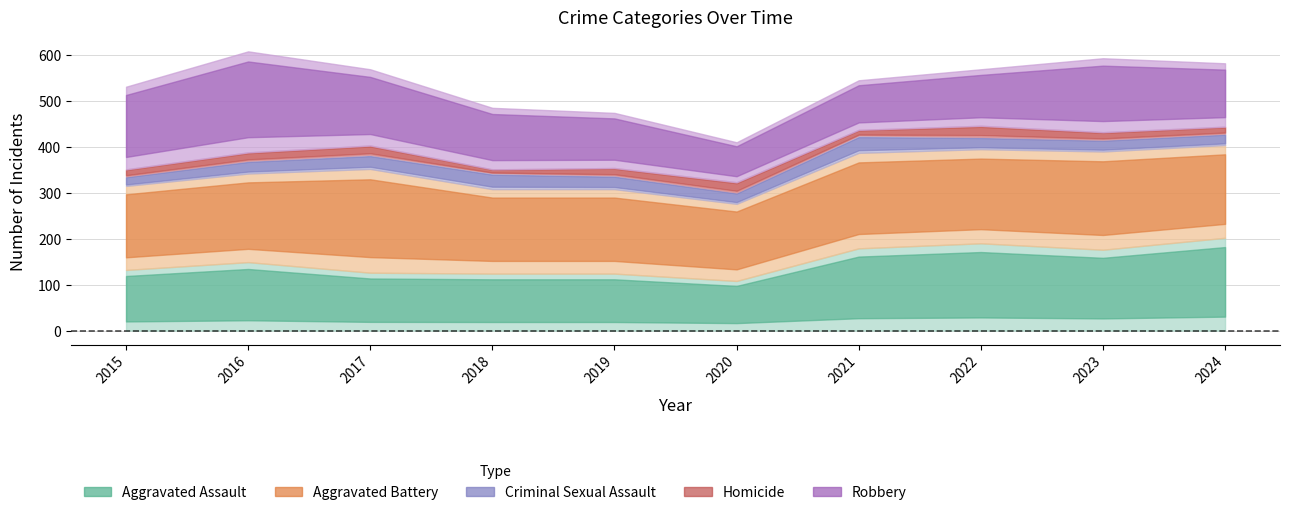

Rank the series at 2016 from highest to lowest value.

Robbery, Aggravated Battery, Aggravated Assault, Criminal Sexual Assault, Homicide